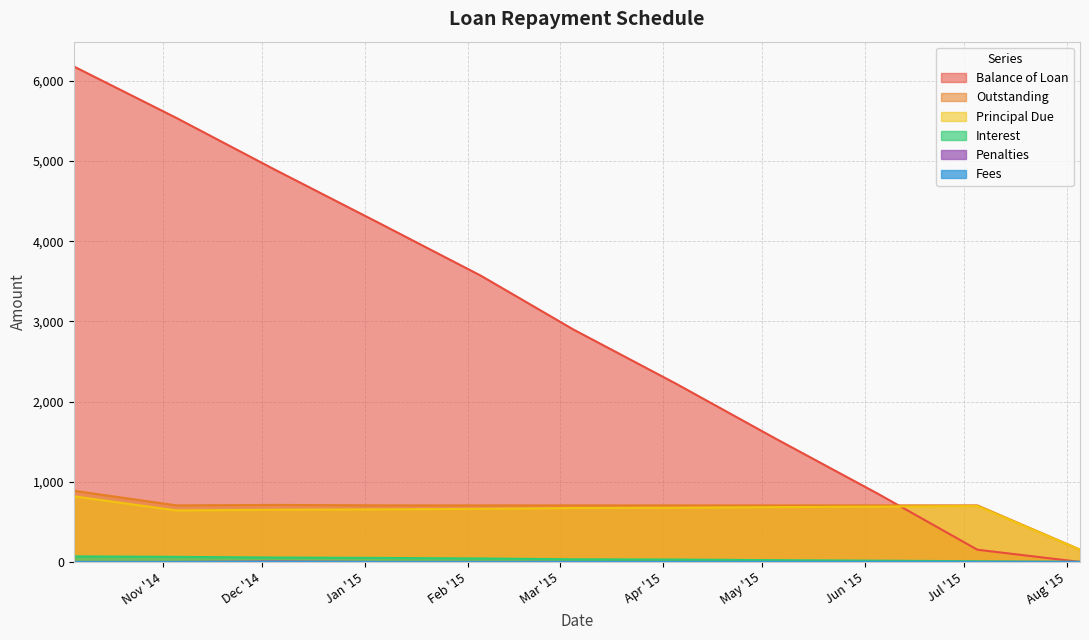

What is the average value of the Penalties series?

0.5